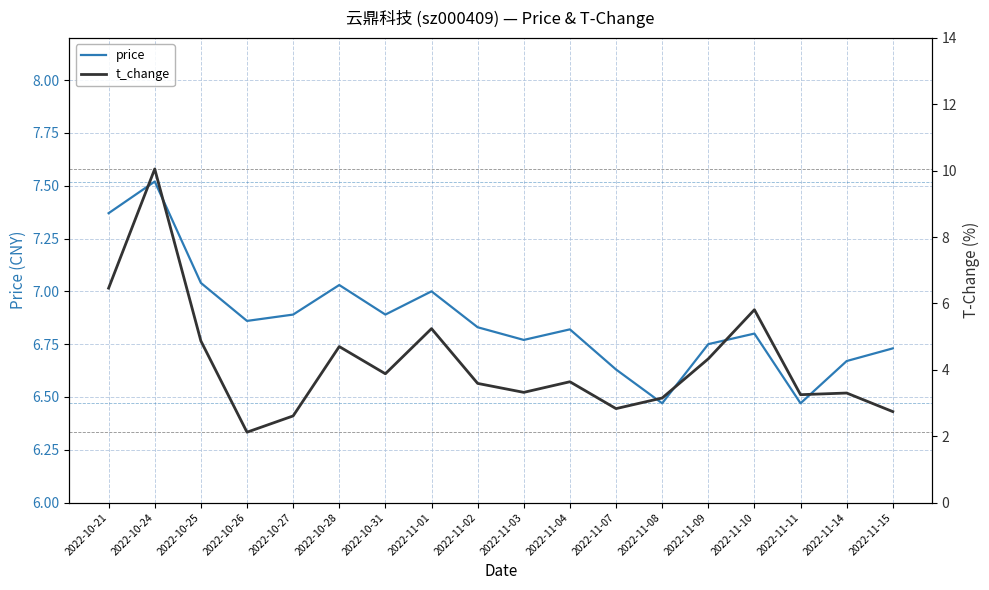

List the labels in order of price value, smallest first.

2022-11-08, 2022-11-11, 2022-11-07, 2022-11-14, 2022-11-15, 2022-11-09, 2022-11-03, 2022-11-10, 2022-11-04, 2022-11-02, 2022-10-26, 2022-10-27, 2022-10-31, 2022-11-01, 2022-10-28, 2022-10-25, 2022-10-21, 2022-10-24